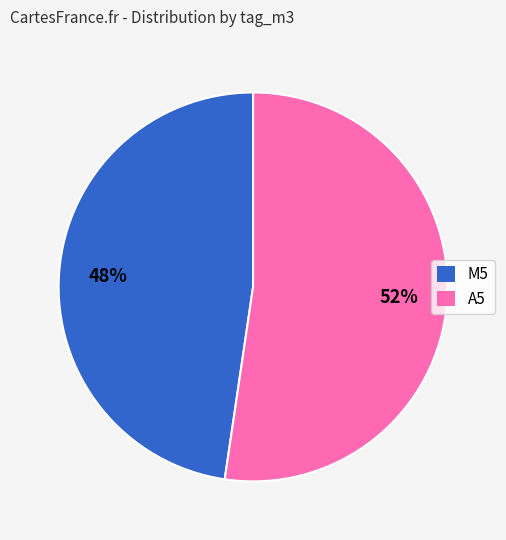

Do A5 and M5 together represent more than half of the pie?

Yes